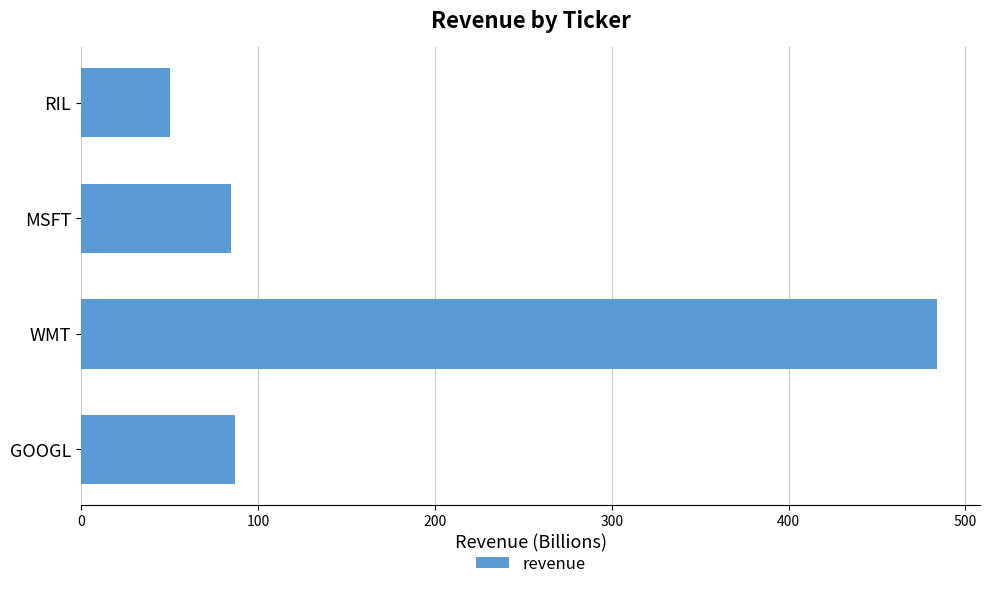

What is the difference between the maximum and second lowest values?

399